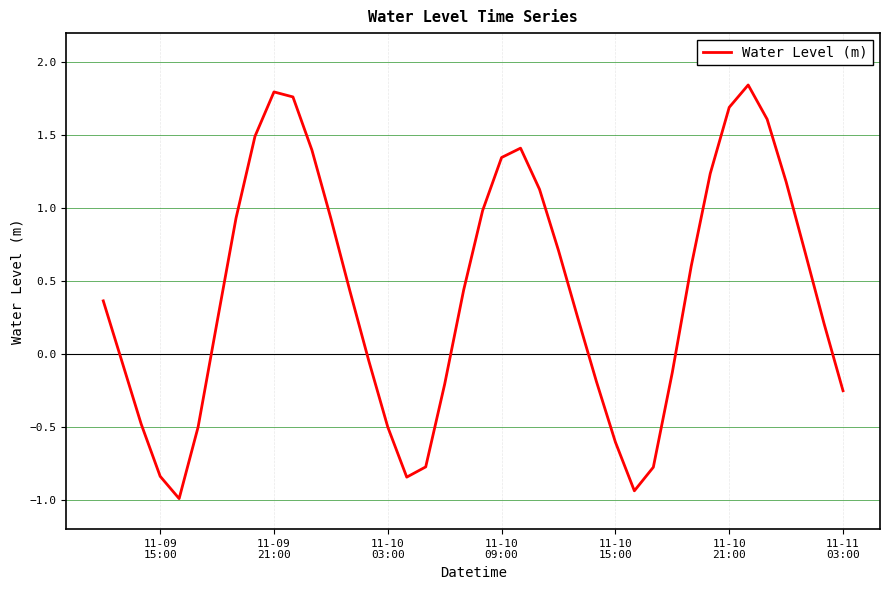

How many values are below 0?

16